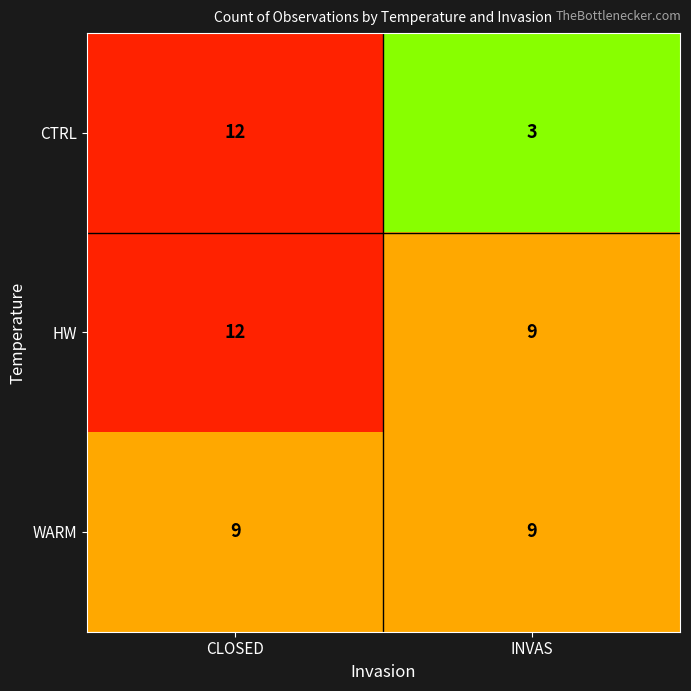

Which series has the widest spread of values?

CTRL